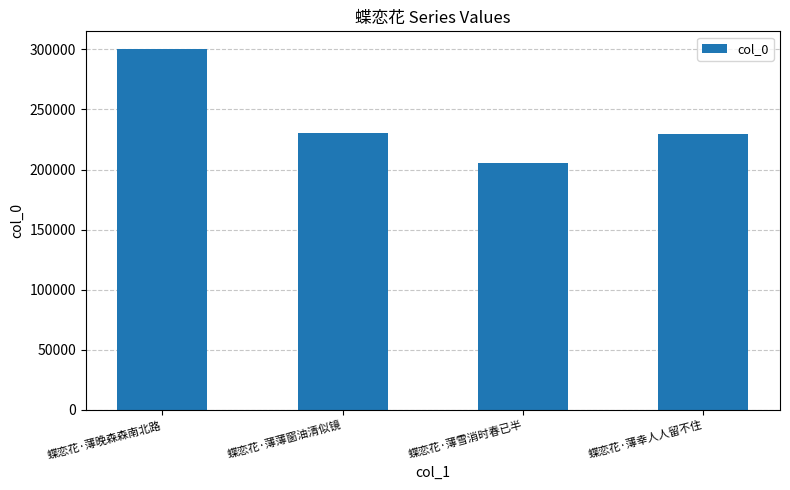

What is the change in value from 蝶恋花·薄晚森森南北路 to 蝶恋花·薄幸人人留不住?

-70399